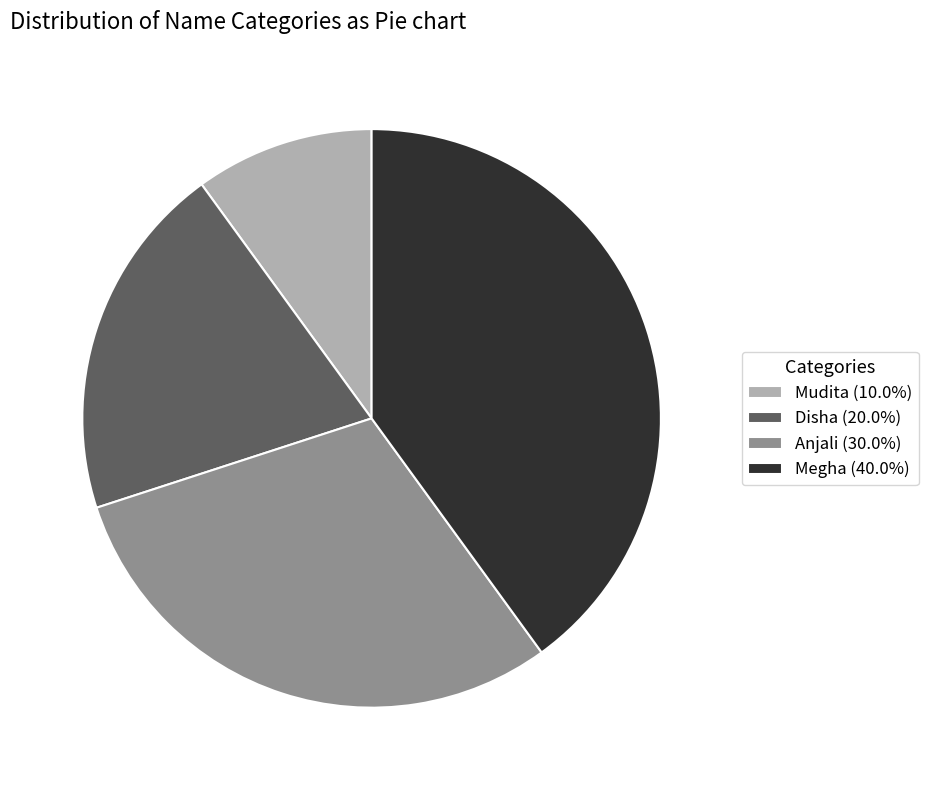

How many segments does this pie chart have?

4